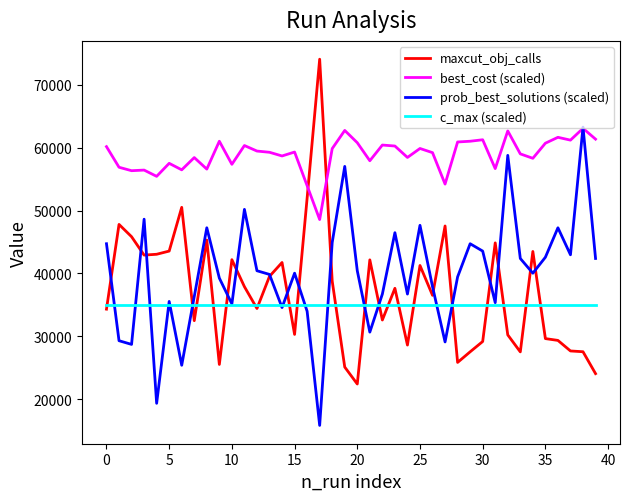

What is the difference between the maximum and minimum values in the best_cost (scaled) series?

14511.7